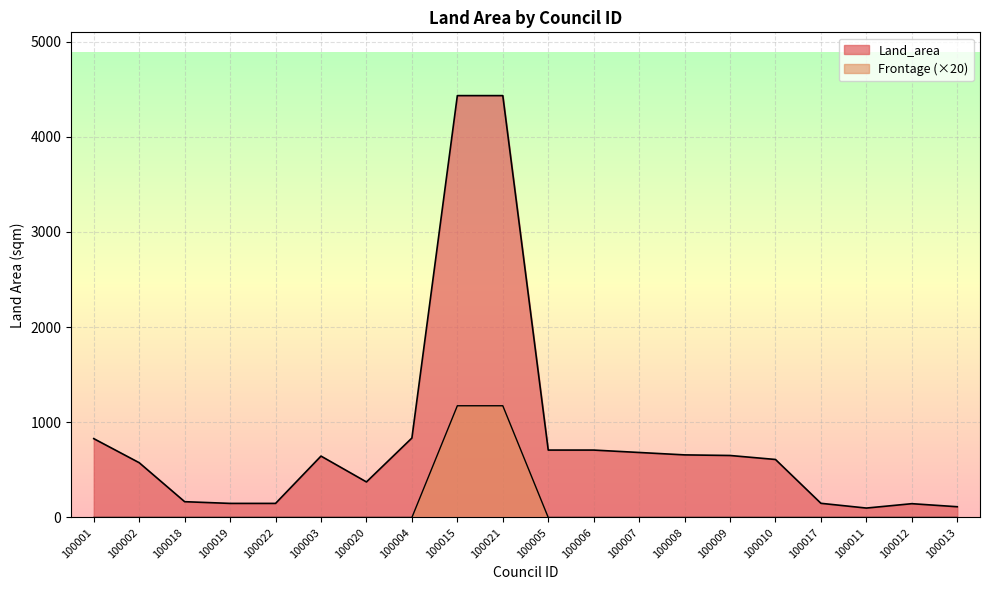

True or false: Land_area and Frontage intersect in this chart.

False